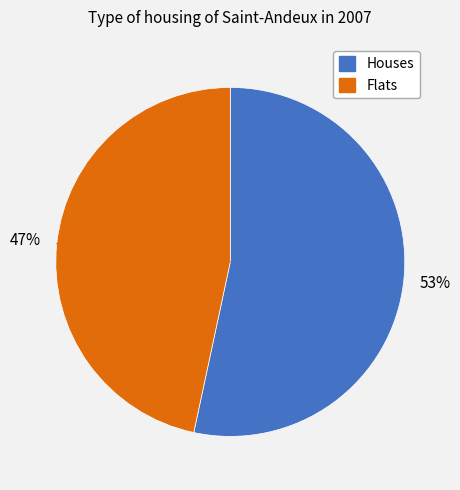

To the nearest percent, what is the average slice percentage?

50%